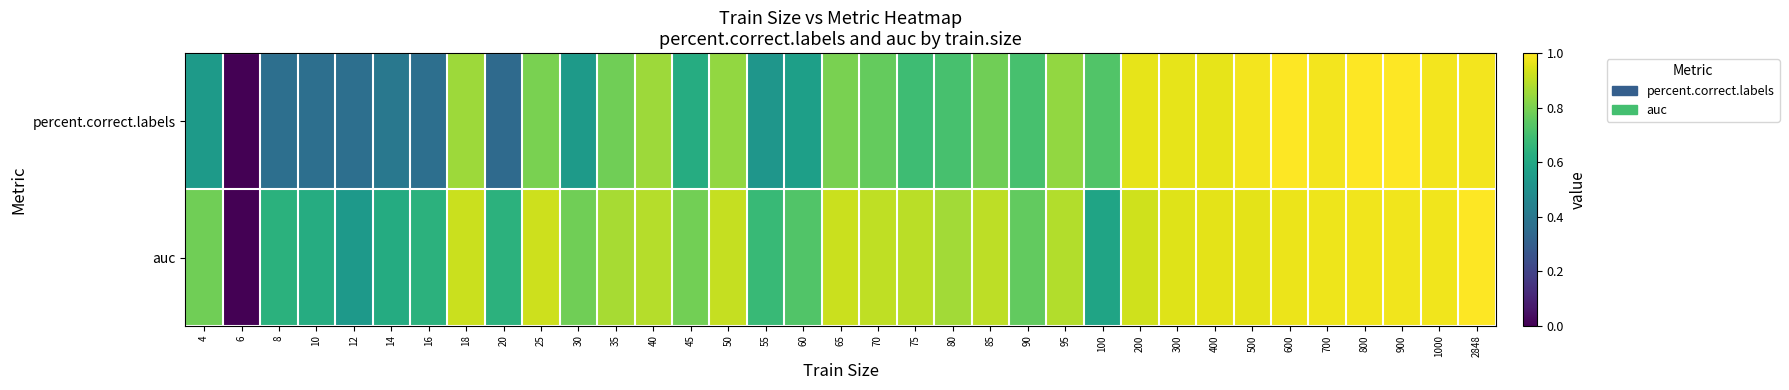

List the series in order of their peak value, highest first.

percent.correct.labels, auc